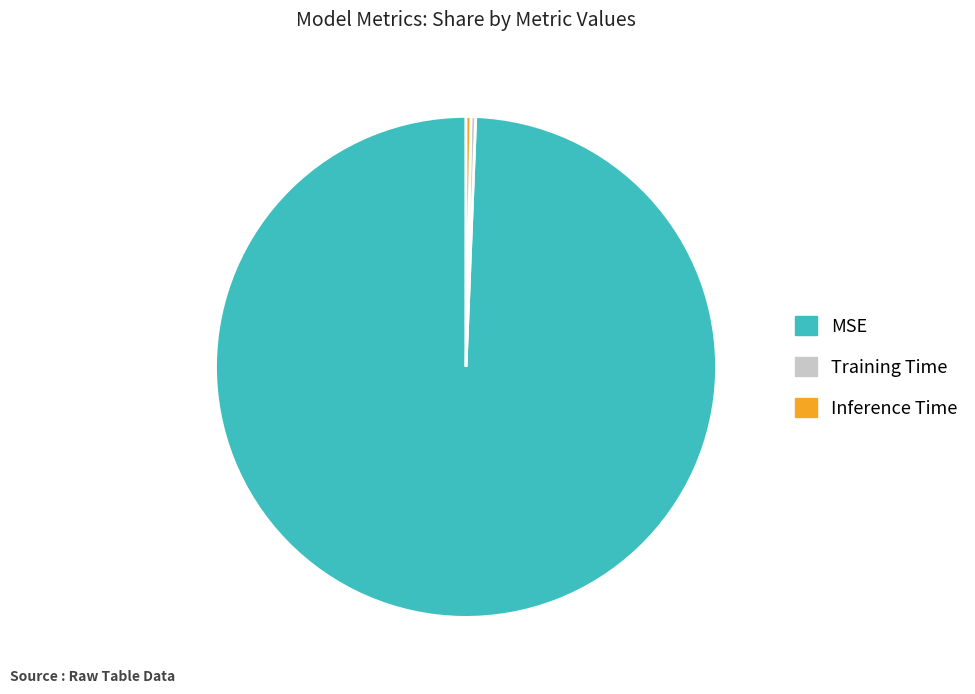

Is the sum of MSE and Inference Time greater than half?

Yes